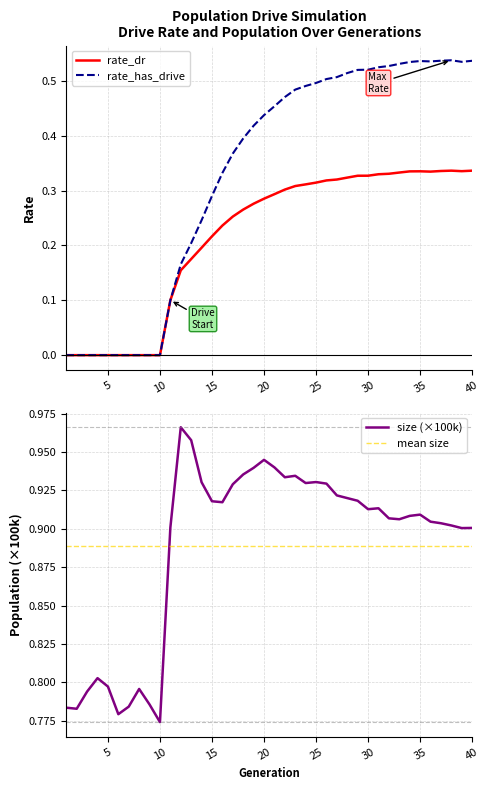

Which series has the largest total across all categories?

size